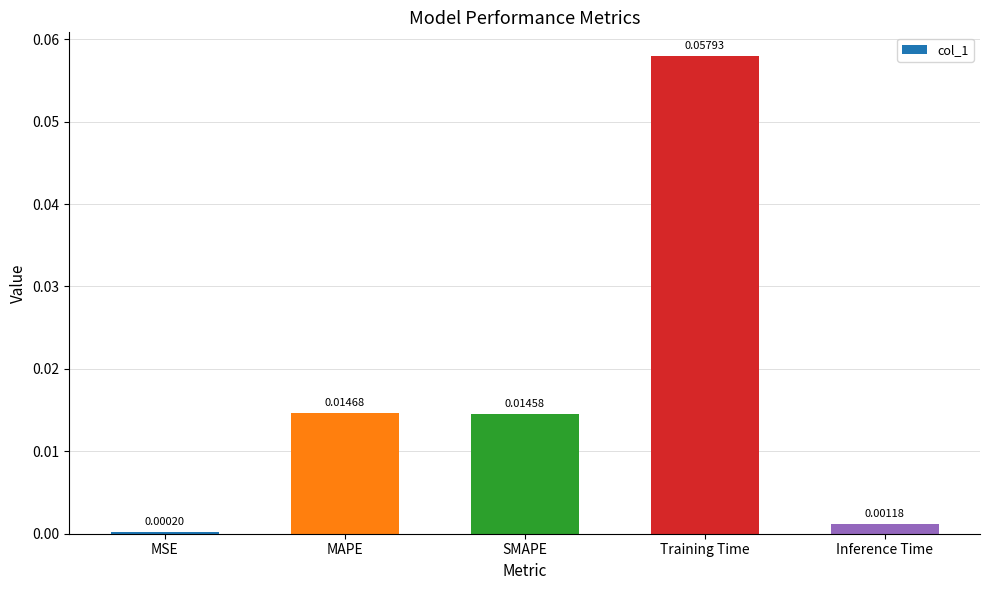

Rank the categories by value from lowest to highest.

MSE, Inference Time, SMAPE, MAPE, Training Time